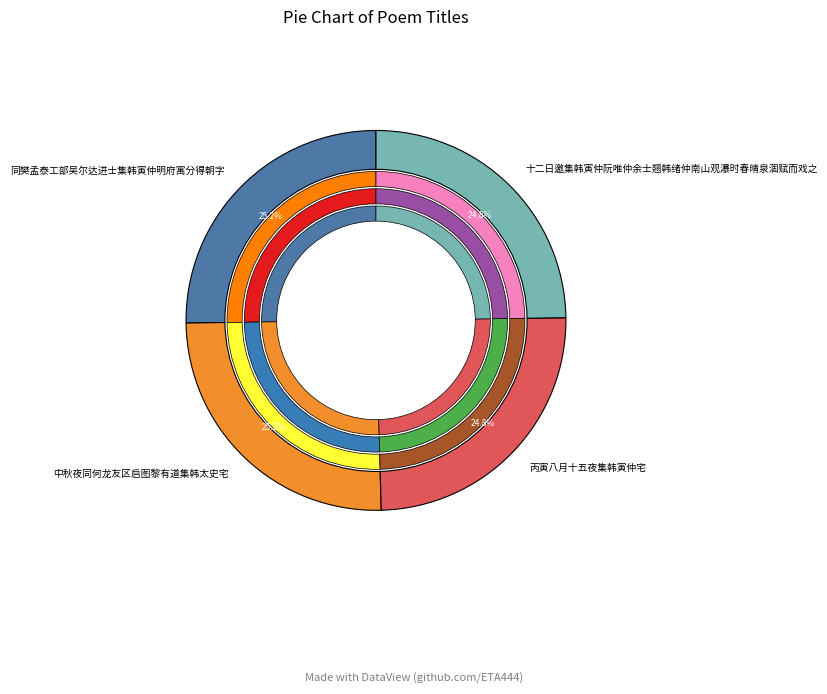

The 丙寅八月十五夜集韩寅仲宅 slice represents 39% of the pie. True or false?

False